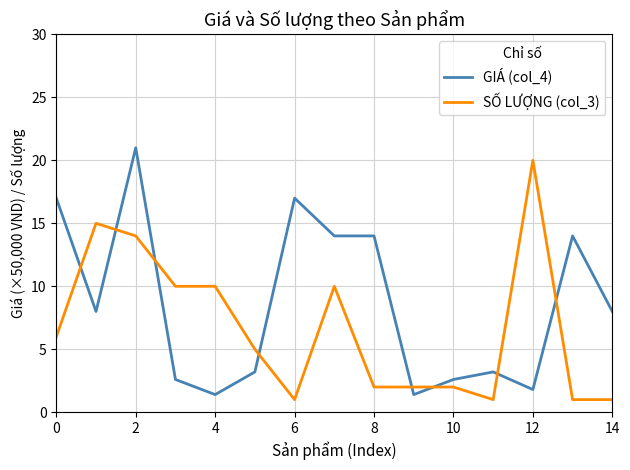

True or false: SỐ LƯỢNG (col_3) and GIÁ (col_4) cross at least once.

True